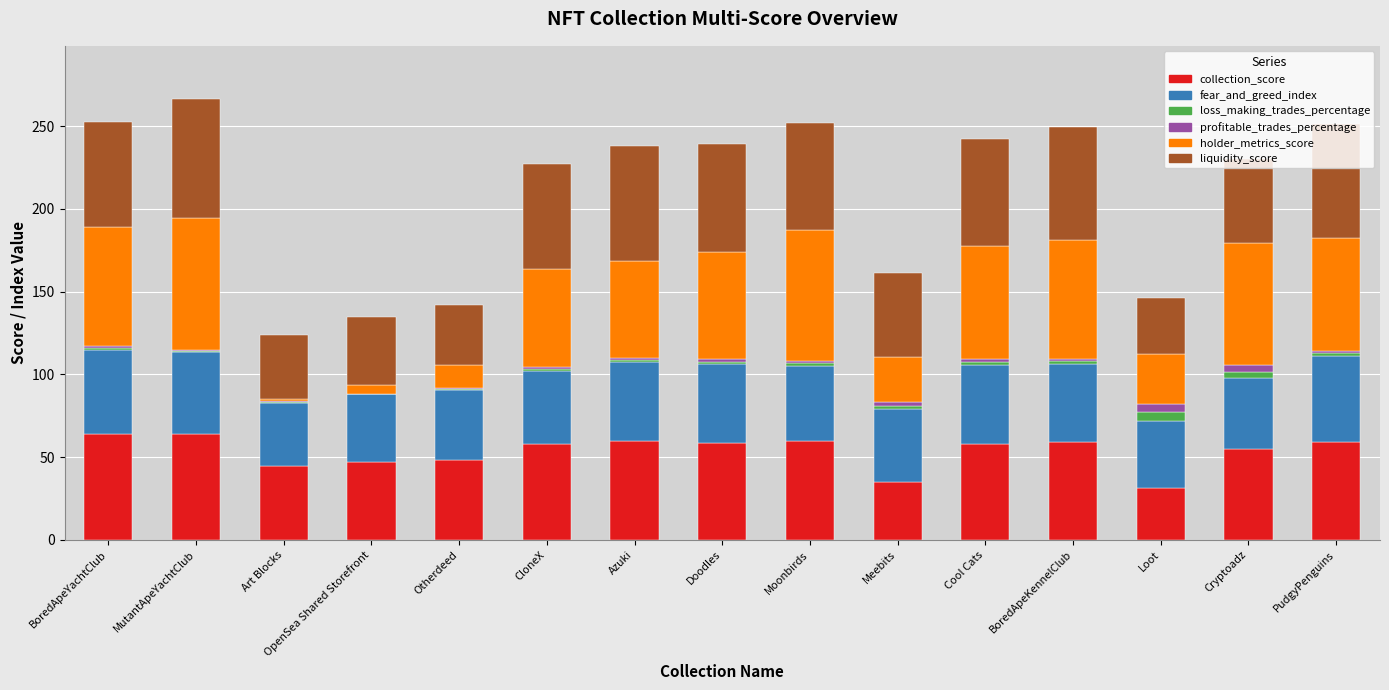

What is the highest value of the collection_score series?

64.2